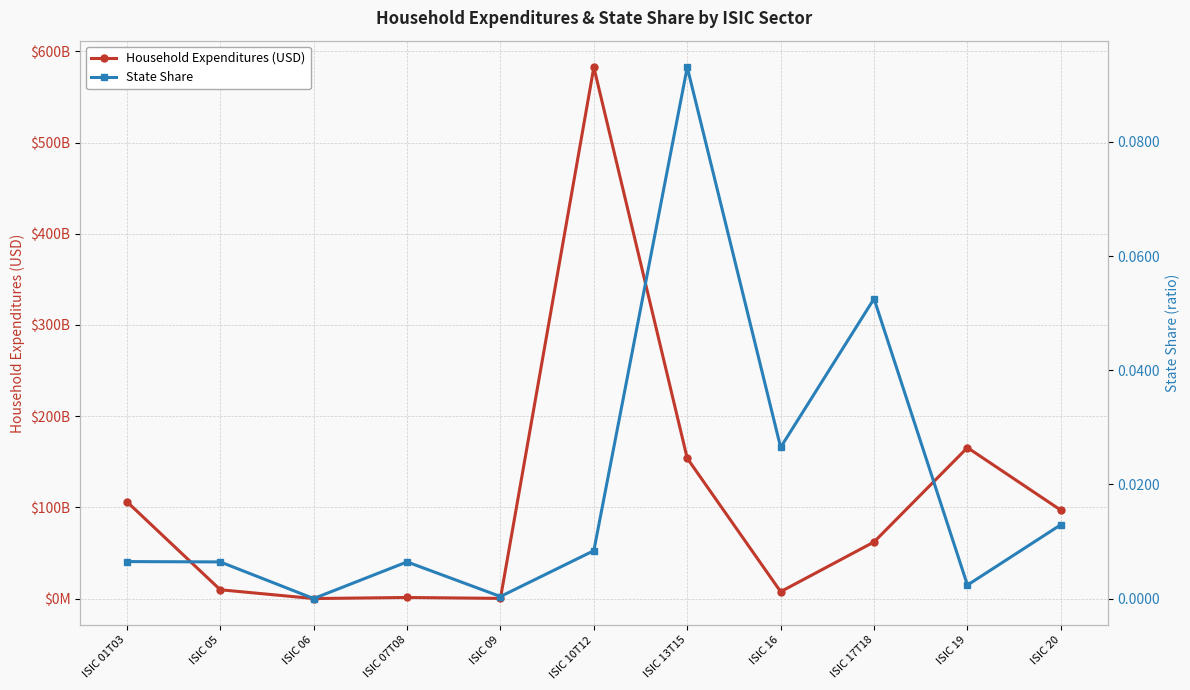

What is the total value across all series at ISIC 09?

174459551.0